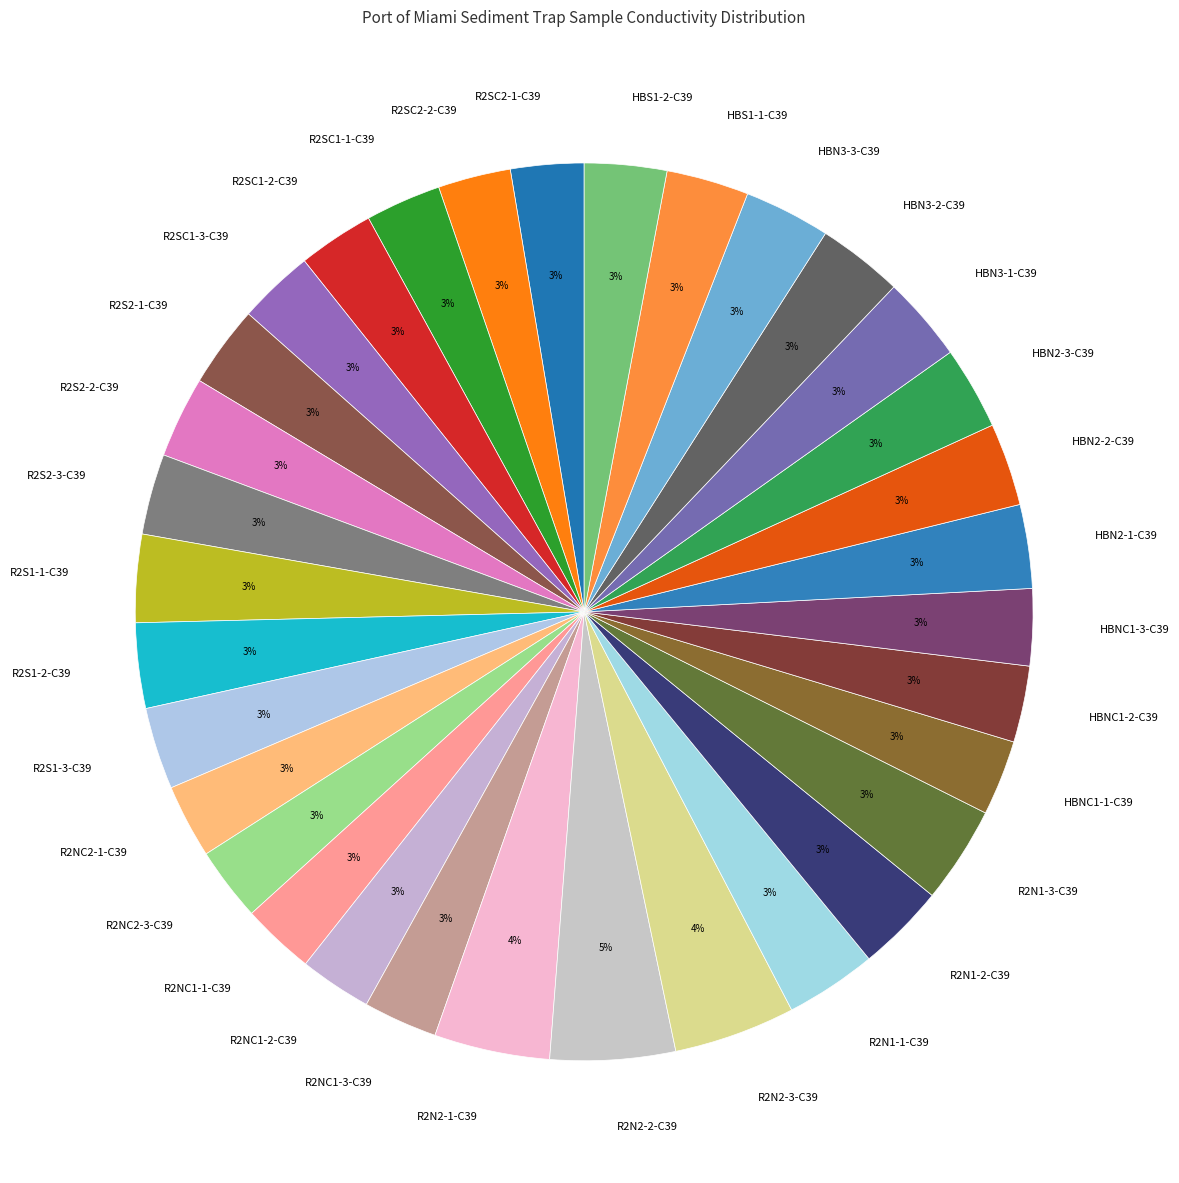

True or false: R2S1-2-C39 accounts for 3% of the total.

True